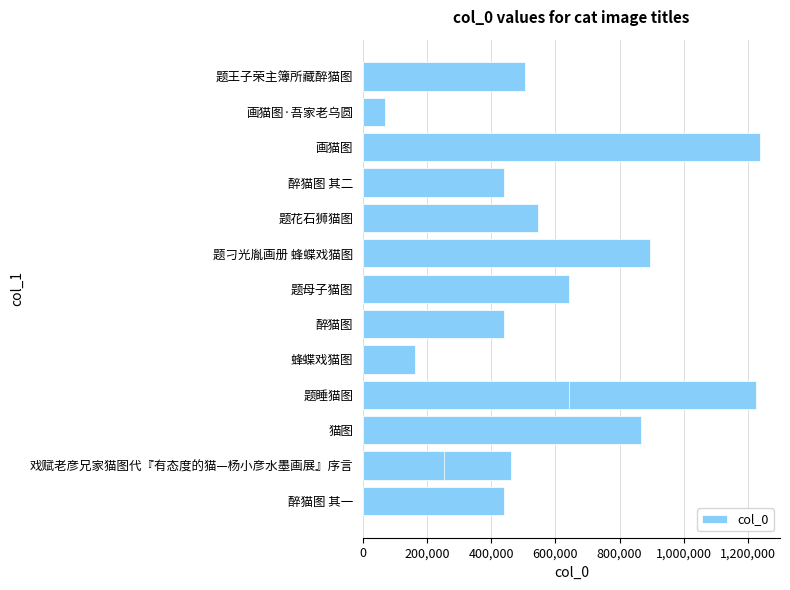

How many values exceed 504324?

7